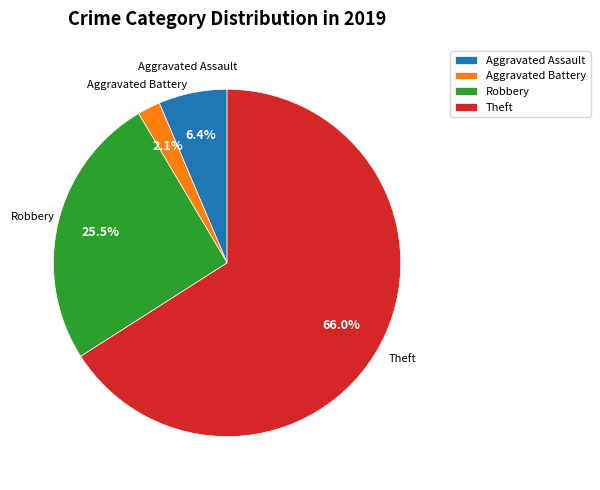

How much of the chart is everything except Robbery?

74.5%